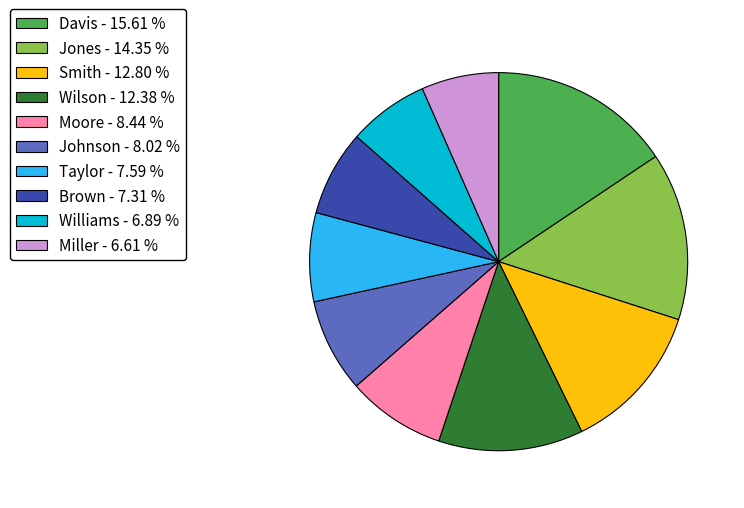

Approximately how many times larger is the value at Williams compared to Brown?

0.9